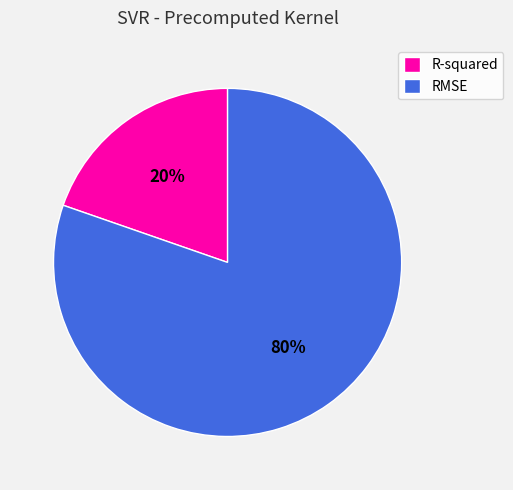

Does RMSE represent more than half of the total?

Yes